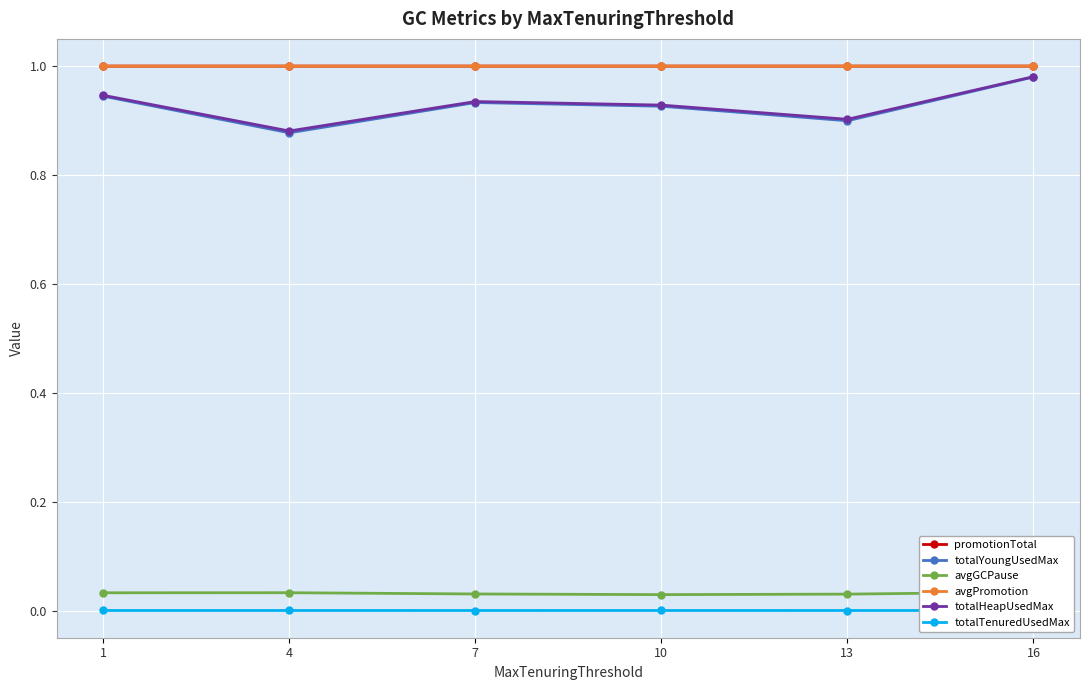

Which series has the largest total across all categories?

avgPromotion